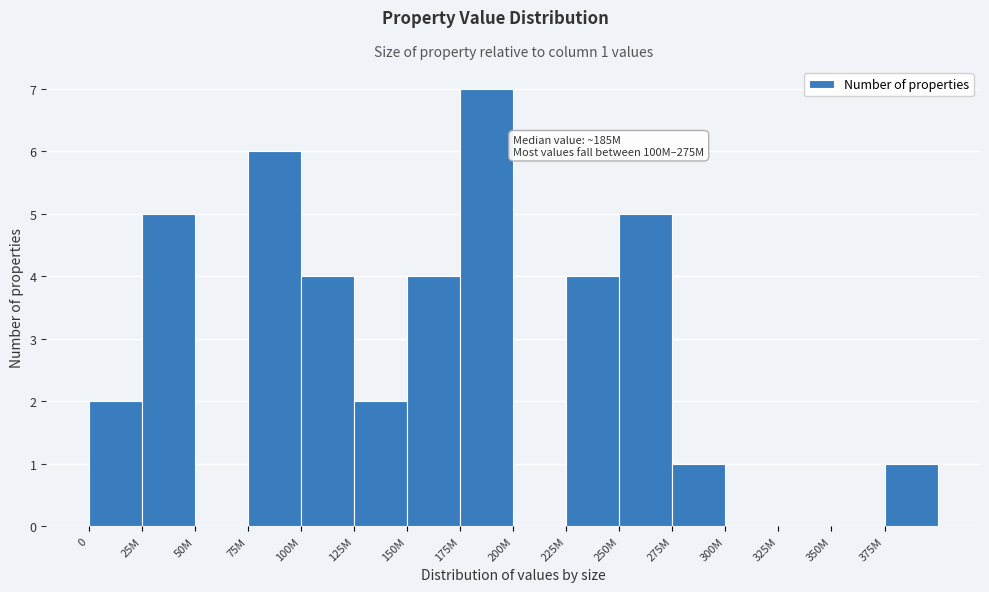

Reading left to right, list all the values displayed in this chart.

0=2	25M=5	50M=0	75M=6	100M=4	125M=2	150M=4	175M=7	200M=0	225M=4	250M=5	275M=1	300M=0	325M=0	350M=0	375M=1